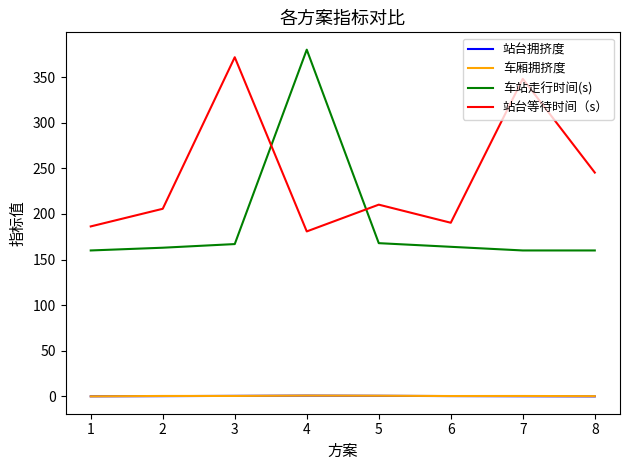

The value of 站台等待时间（s） at 7 is 531.7. True or false?

False